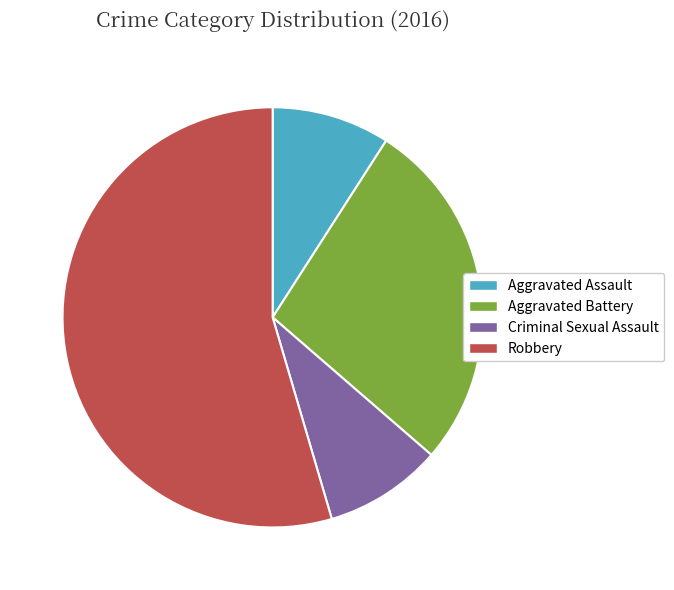

Do Aggravated Assault and Robbery together represent more than half of the pie?

Yes